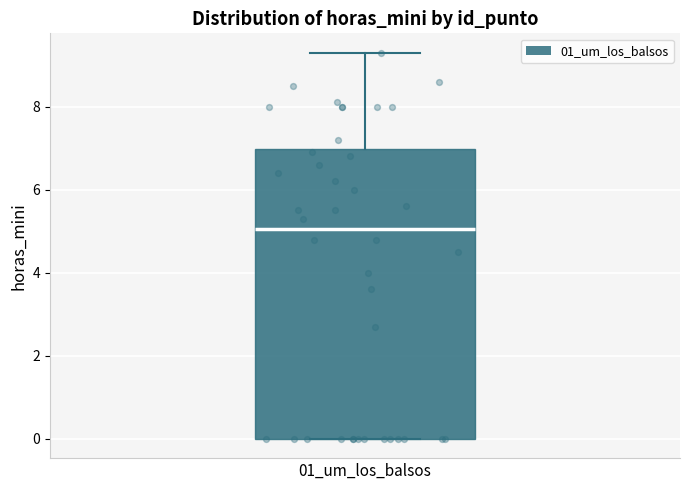

Transcribe this box plot: give where the median line is, the range the box spans, and where the two whiskers end, as read against the y-axis. The values are not printed on the chart, so give them approximately, as read against the axis.

median 5.0, box 0.0 to 7.0, whiskers 0.0 to 9.4